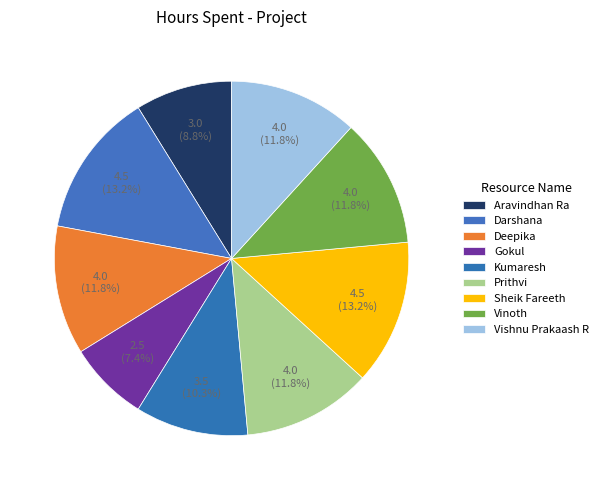

True or false: Deepika accounts for 1% of the total.

False